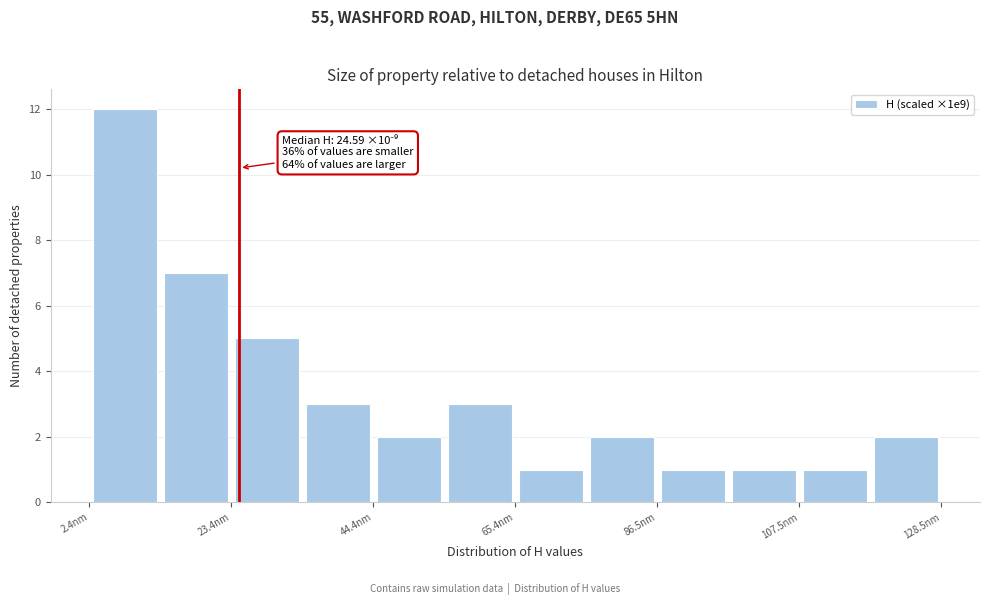

Read against the x-axis, roughly where is the centre of the tallest bar?

10